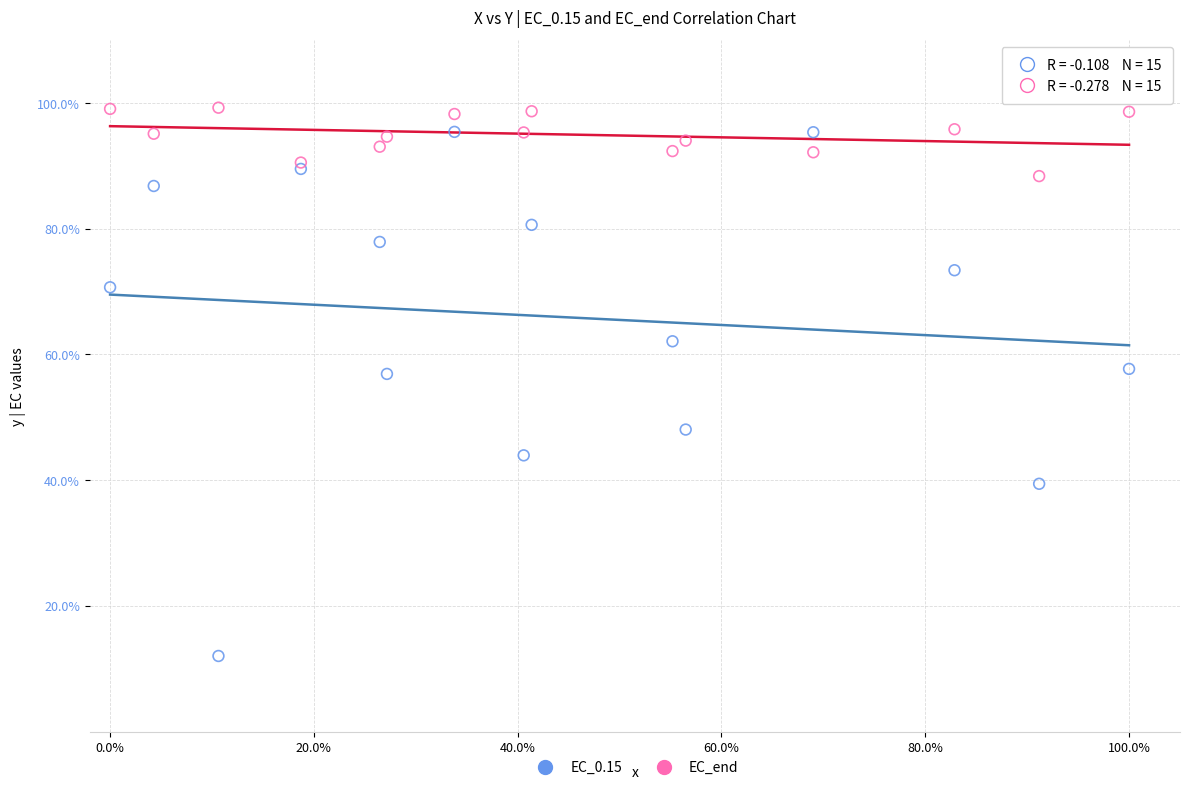

What is the X range (max minus min) for the scatter plot?

100.0